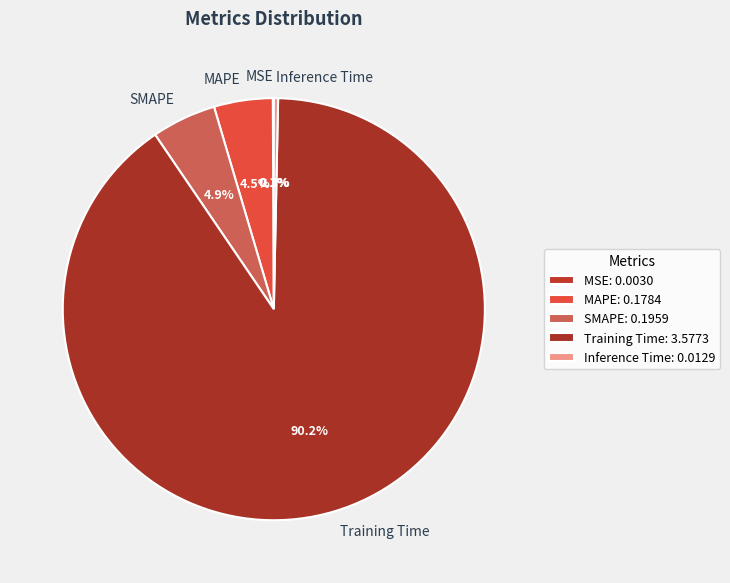

How much of the chart is everything except SMAPE?

95.1%